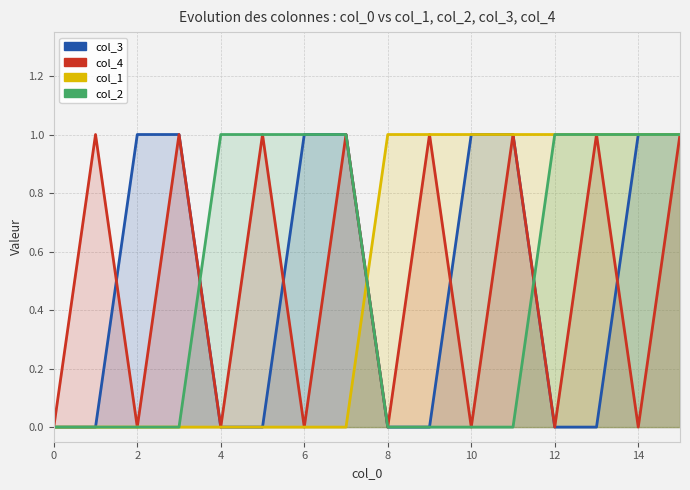

What is the sum of all col_4 values?

8